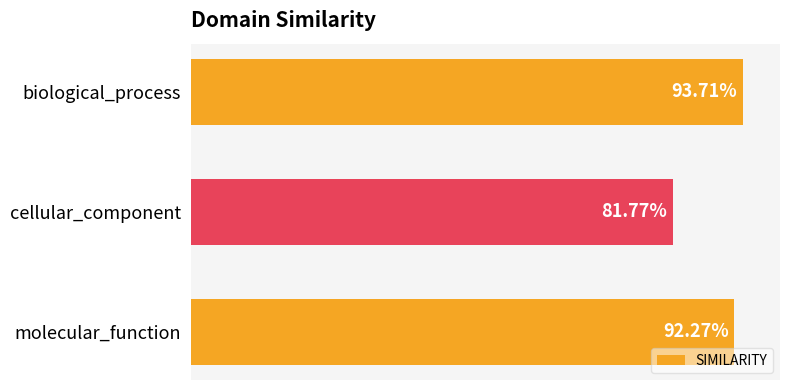

Are the bars horizontal?

Yes